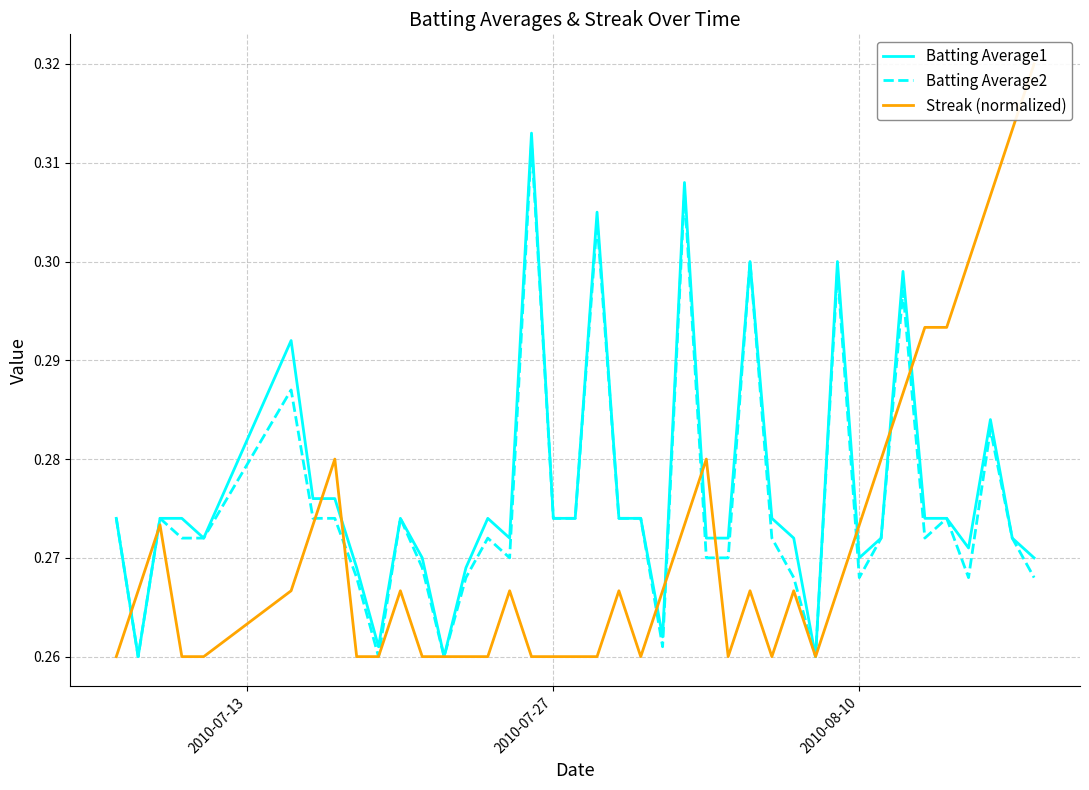

The Streak (normalized) series shows 0.2 at 34. True or false?

False